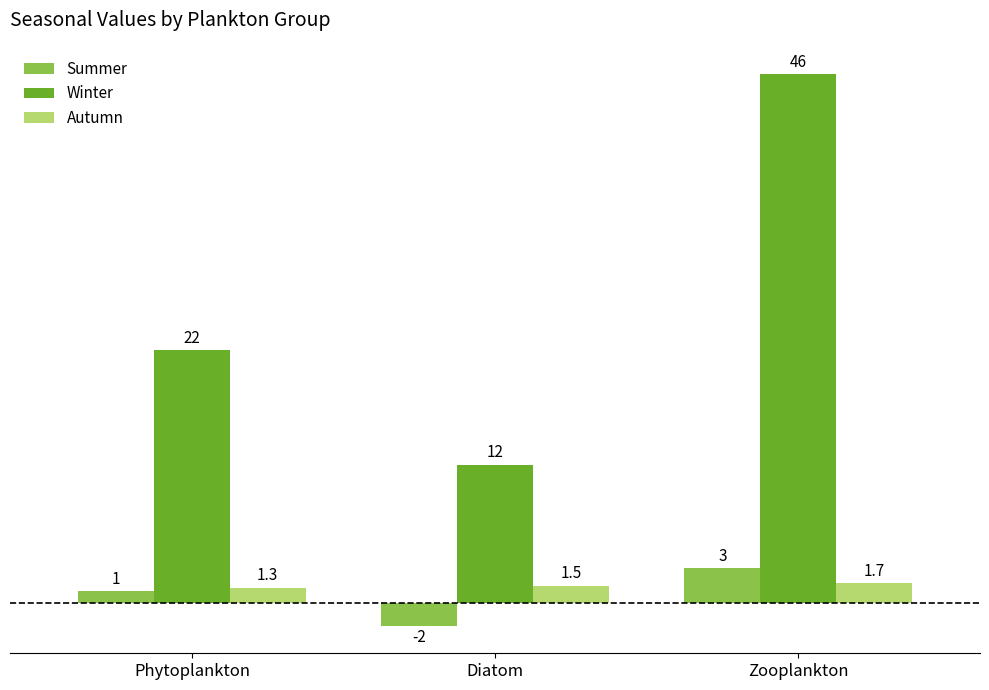

How many categories are shown in the chart?

3